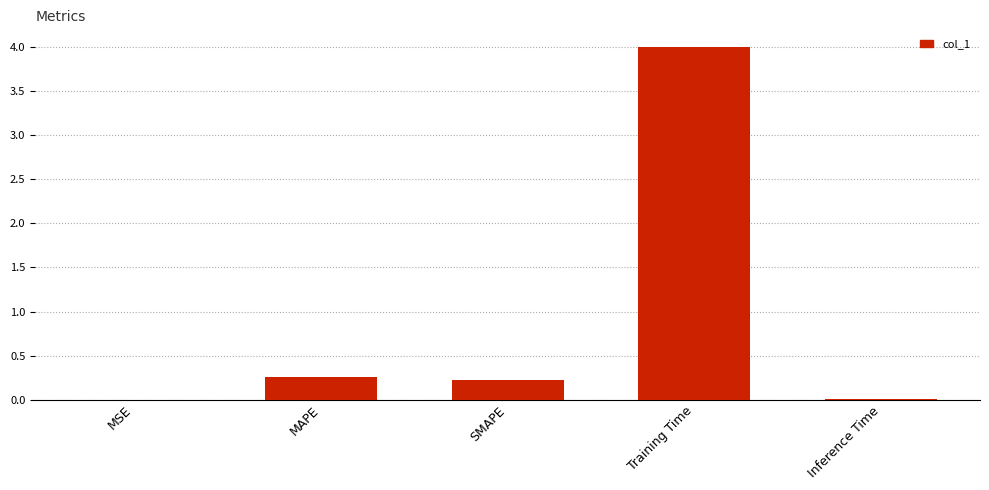

What is the sum of all values?

4.5